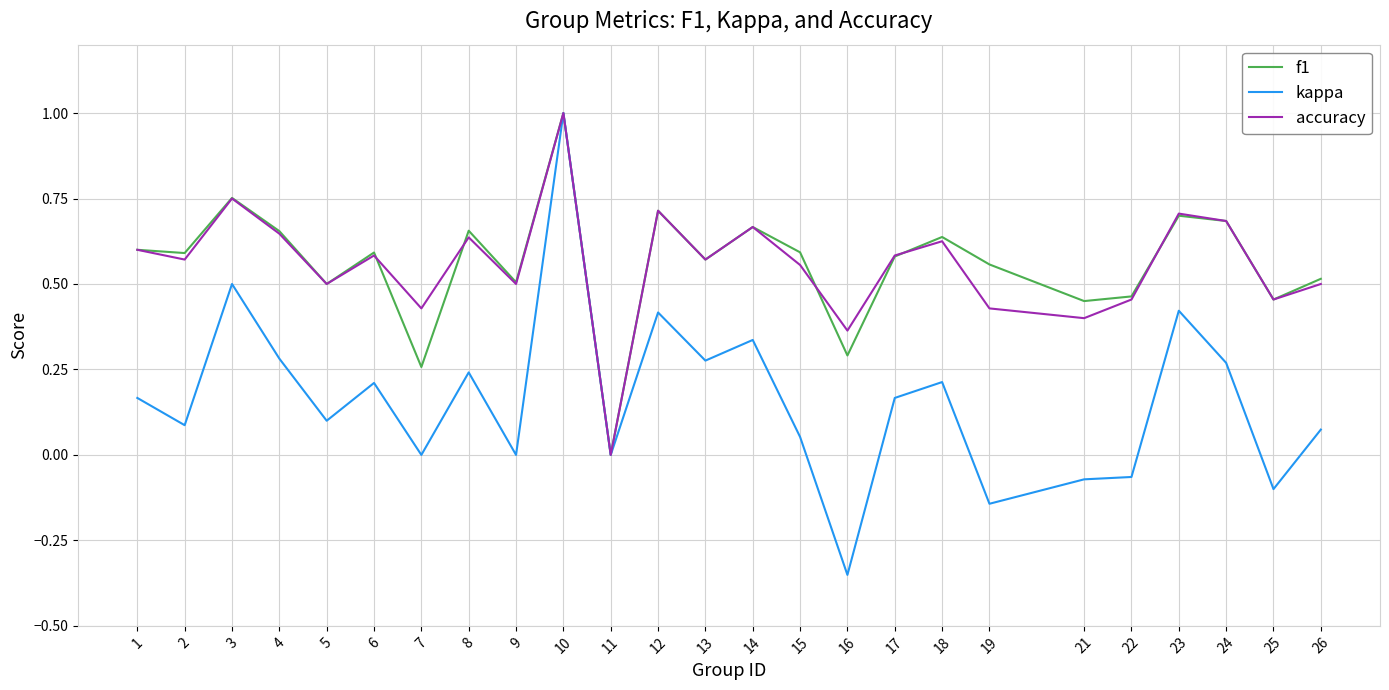

At which label is f1 closest to 0?

11